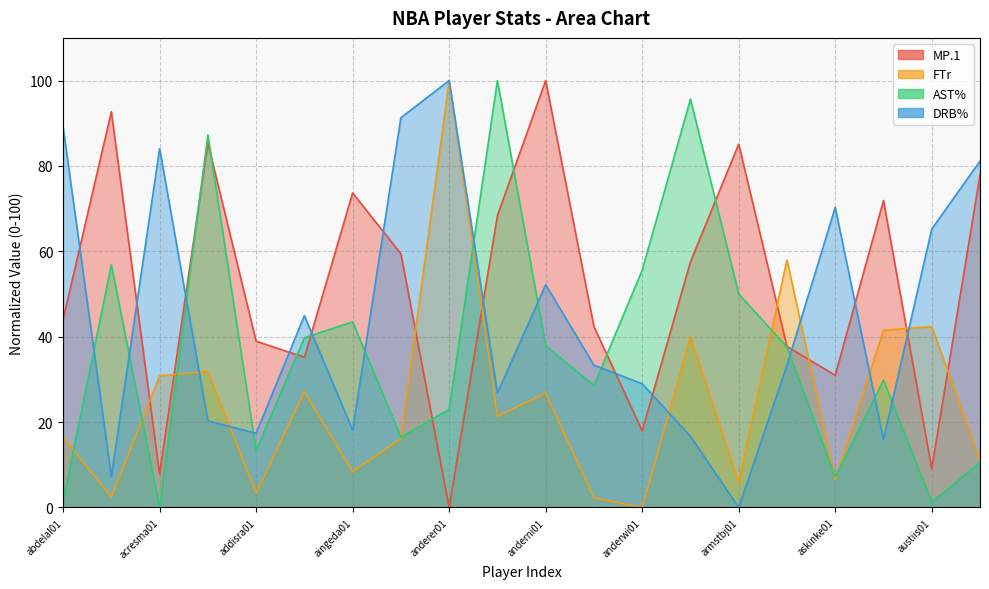

What is the label of the 4th point from the right?

askinke01